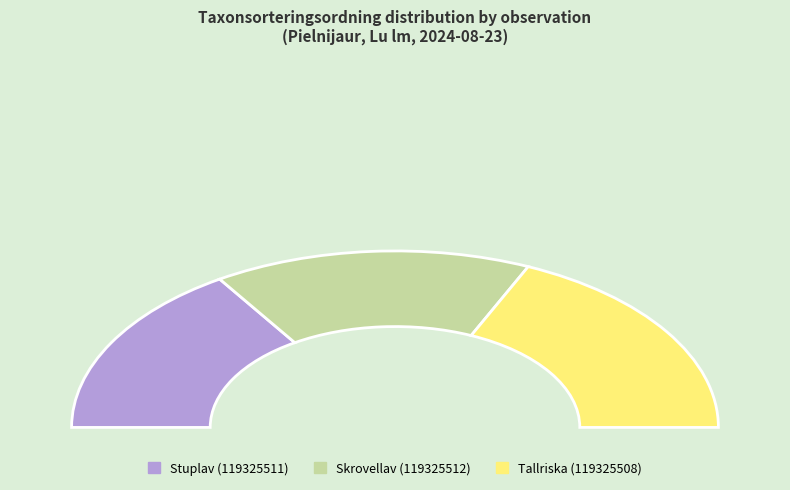

What percentage is the Stuplav (119325511) slice, to the nearest percent?

32%